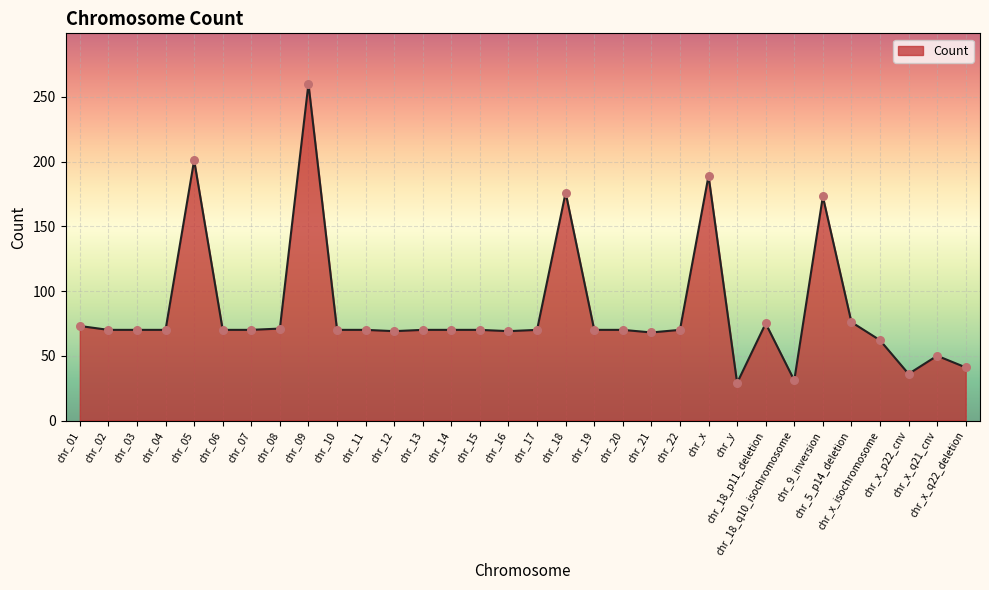

What is the change in value from chr_x to chr_9_inversion?

-16